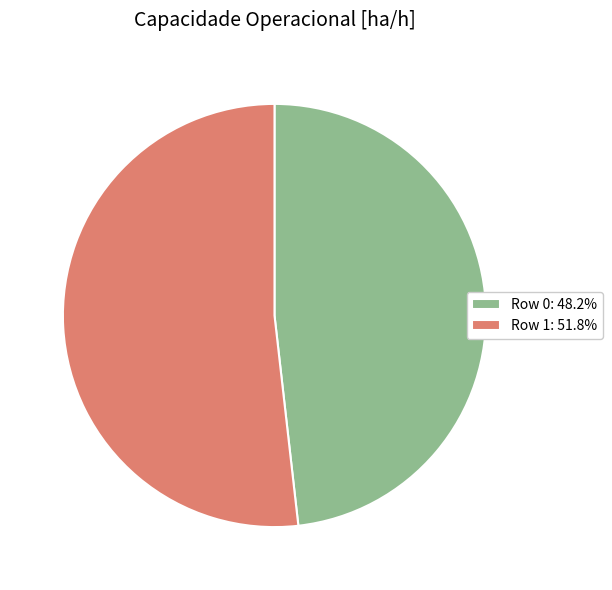

How many slices are in this pie chart?

2